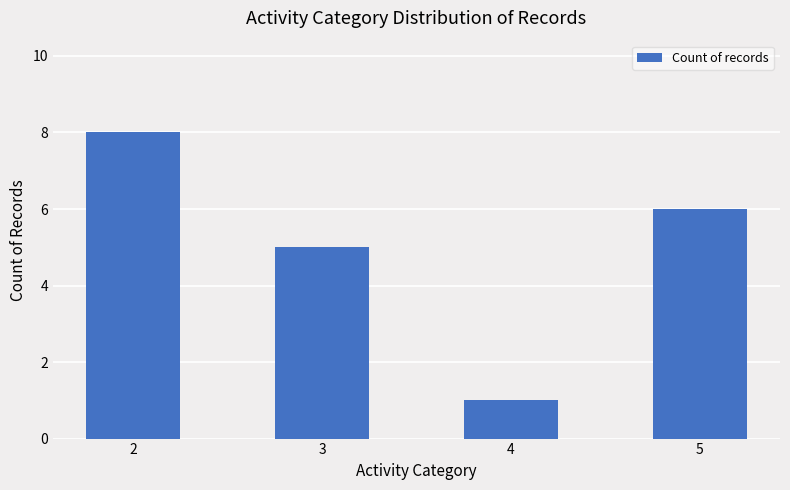

Between 4 and 5, which is larger?

5